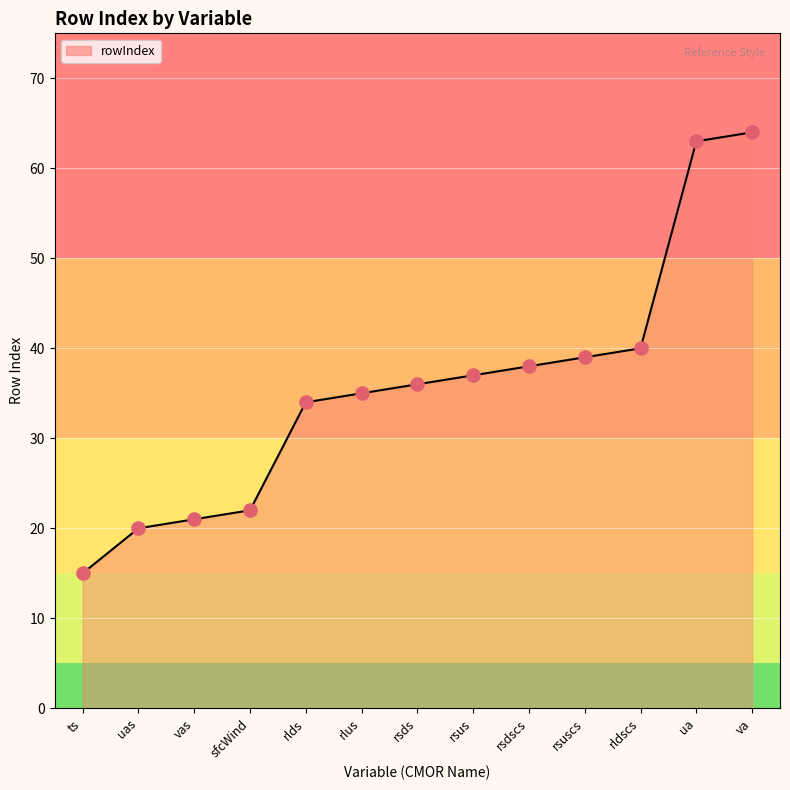

Which has a higher value, rlds or sfcWind?

rlds